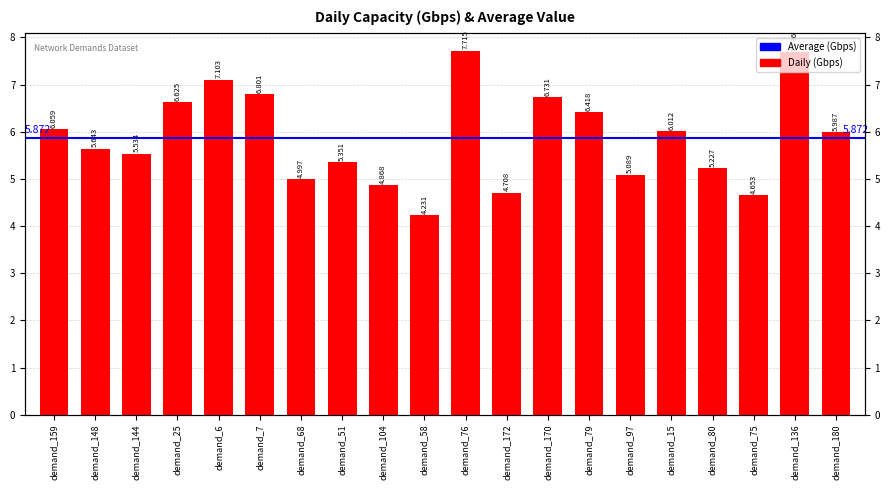

Approximately how many times larger is the value at demand_172 compared to demand_6?

0.7